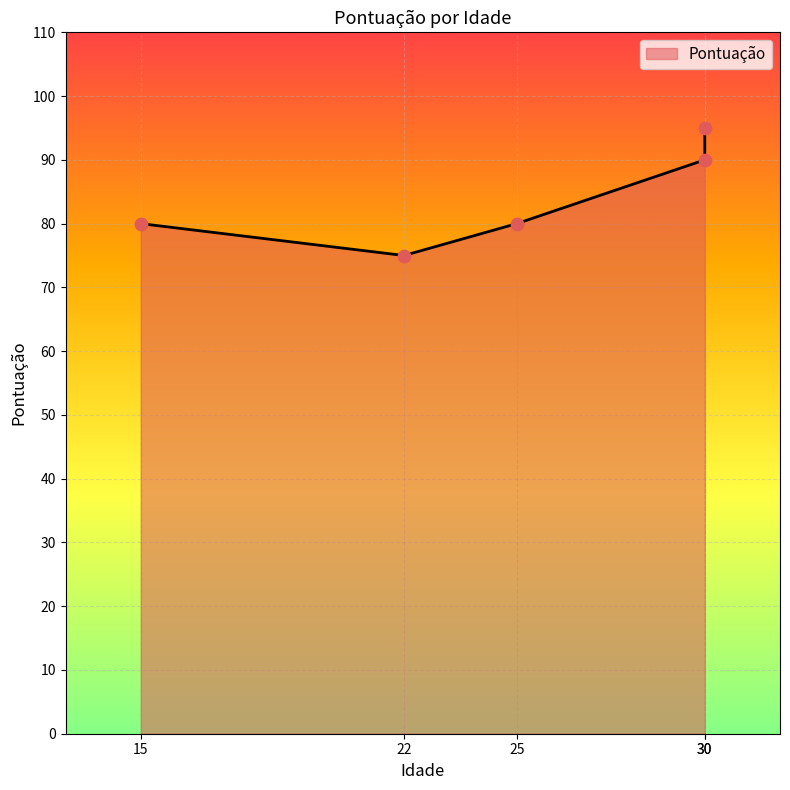

Approximately how many times larger is the value at 15 compared to 30?

0.9